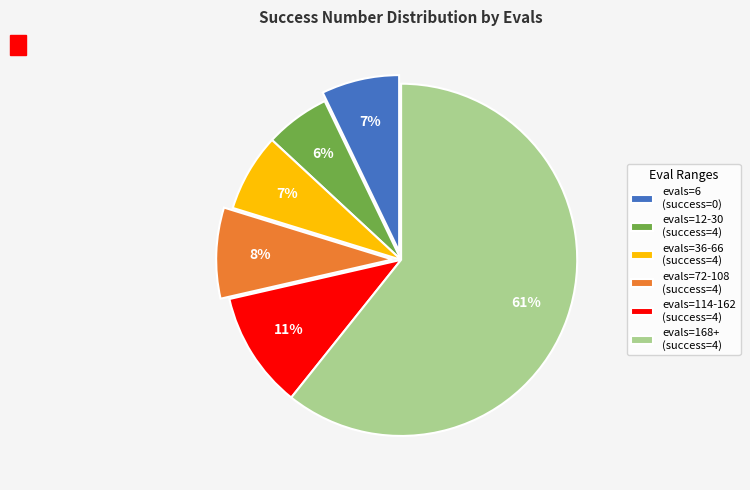

Approximately how many times larger is the value at evals=36-66 (success=4) compared to evals=72-108 (success=4)?

0.9